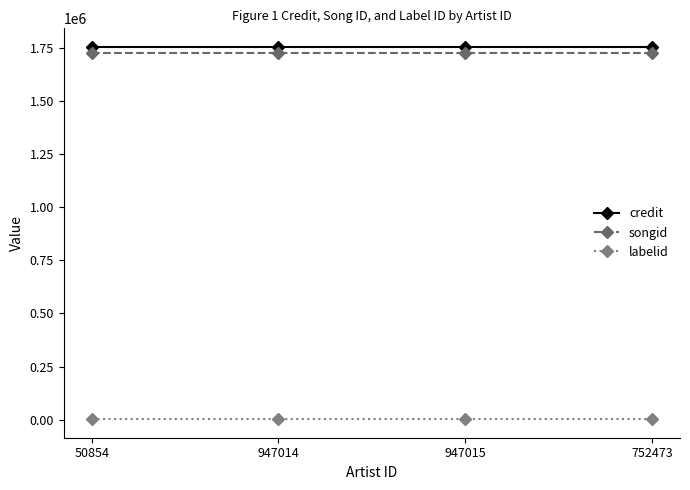

What are all the series names shown in the legend?

credit, songid, labelid